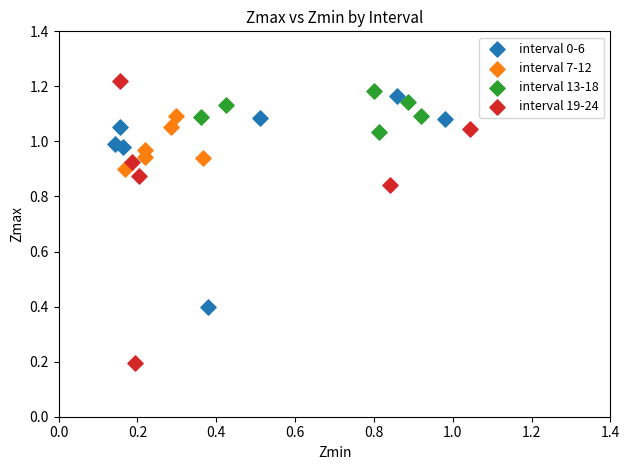

Which series reaches the minimum Y coordinate?

interval 19-24